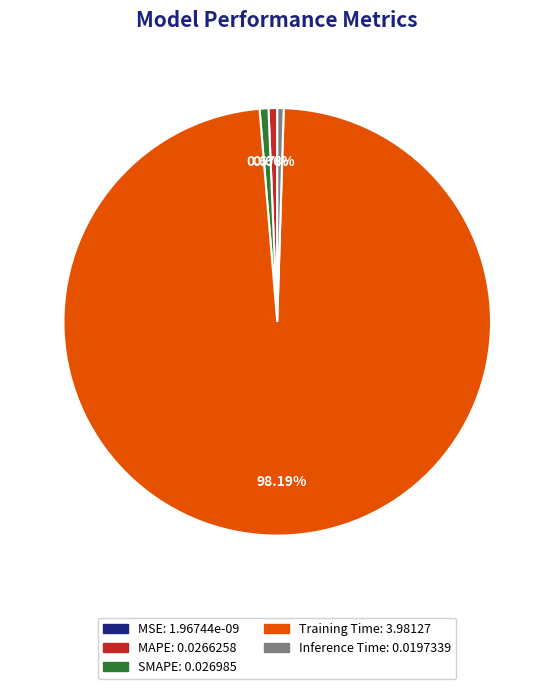

Do Training Time and Inference Time together represent more than half of the pie?

Yes